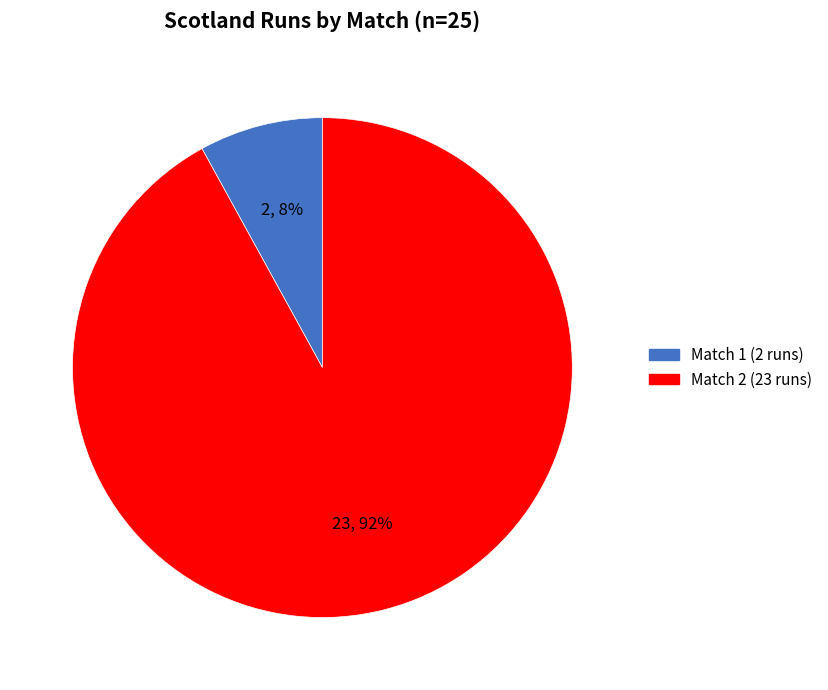

To the nearest percent, what is the difference between the largest and smallest slice percentages?

84%